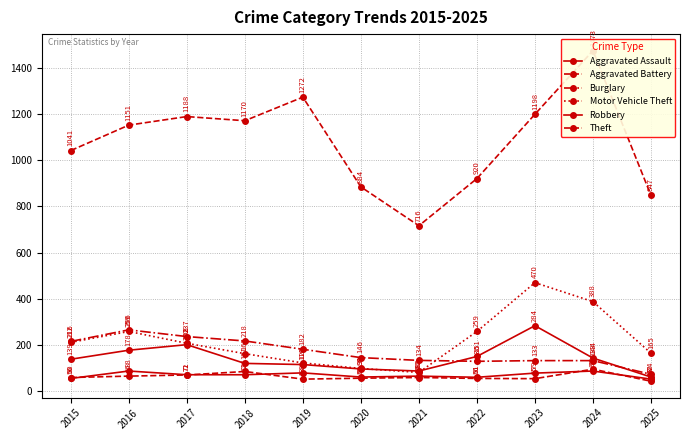

How many data points in Theft are less than 1151?

5